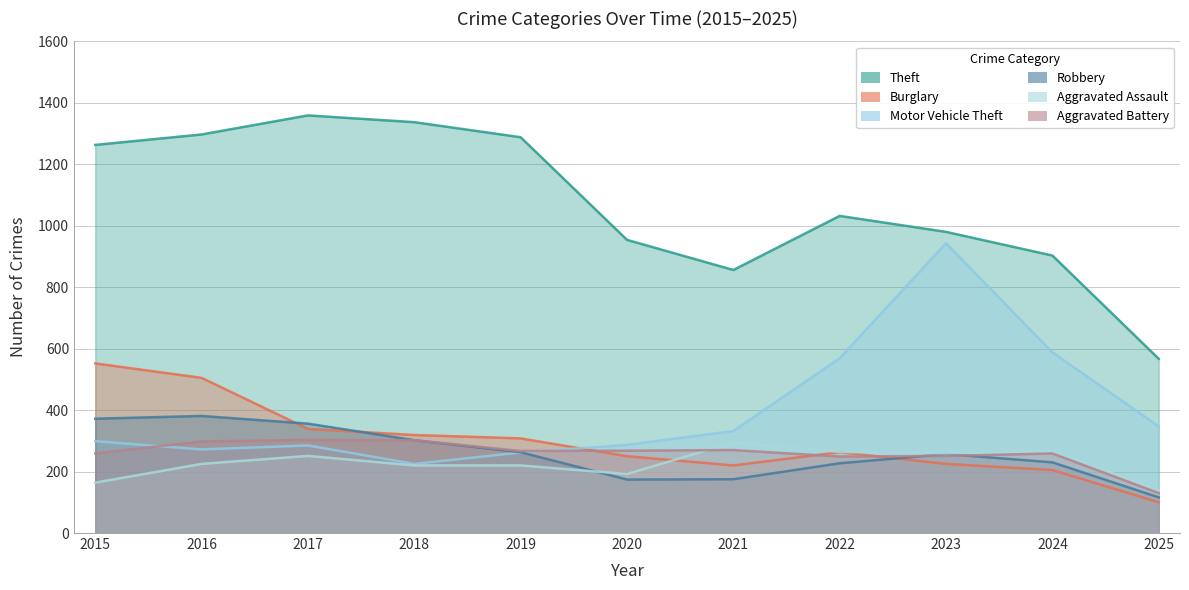

At how many categories does at least one series exceed 1336?

2